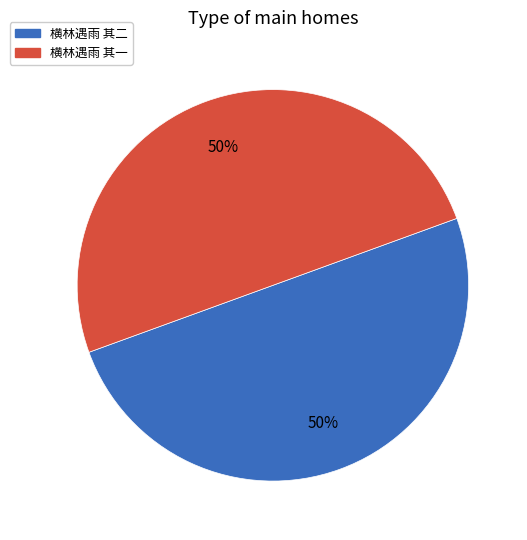

To the nearest percent, what portion does 横林遇雨 其一 represent?

50%